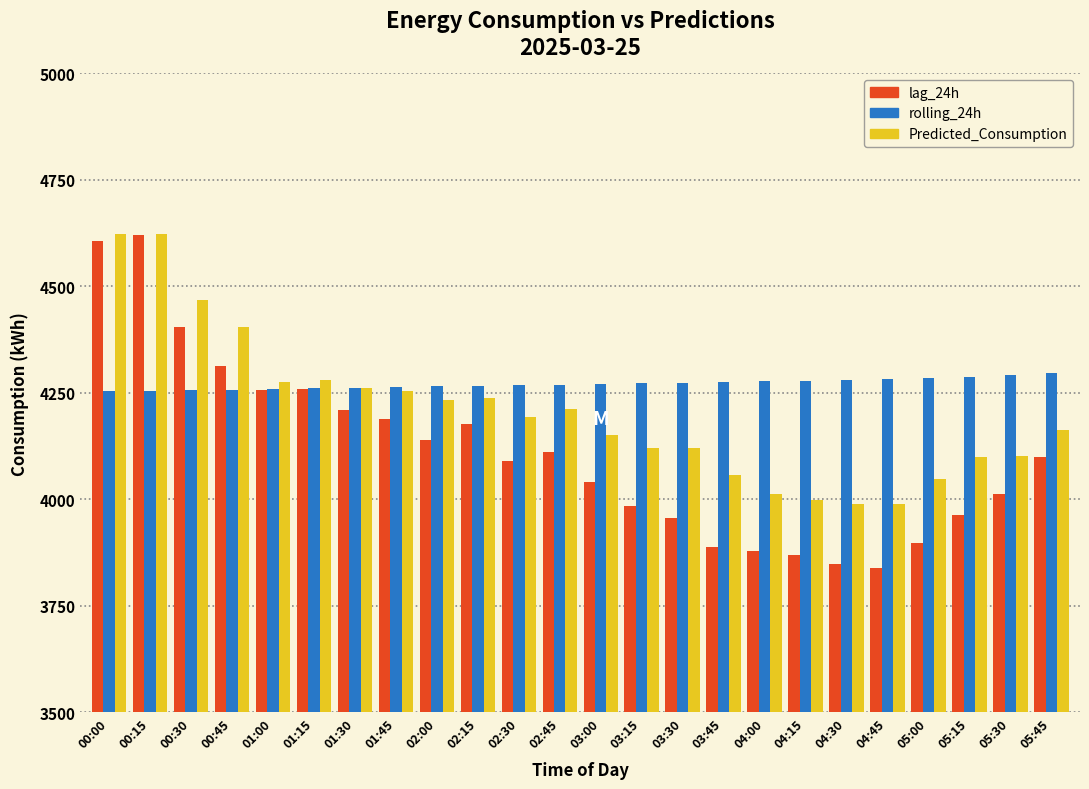

Is it true that rolling_24h equals 4254.9 at 00:15?

True